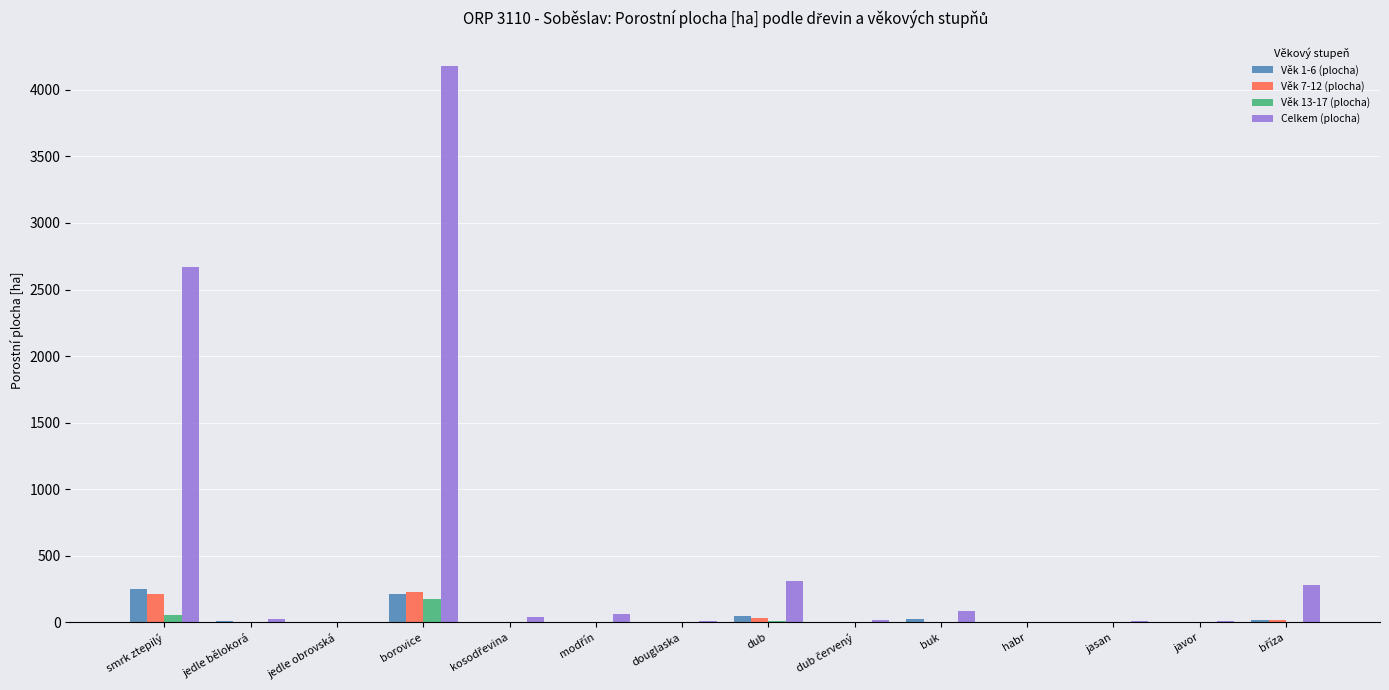

Which series has the largest range (max minus min)?

Celkem (plocha)